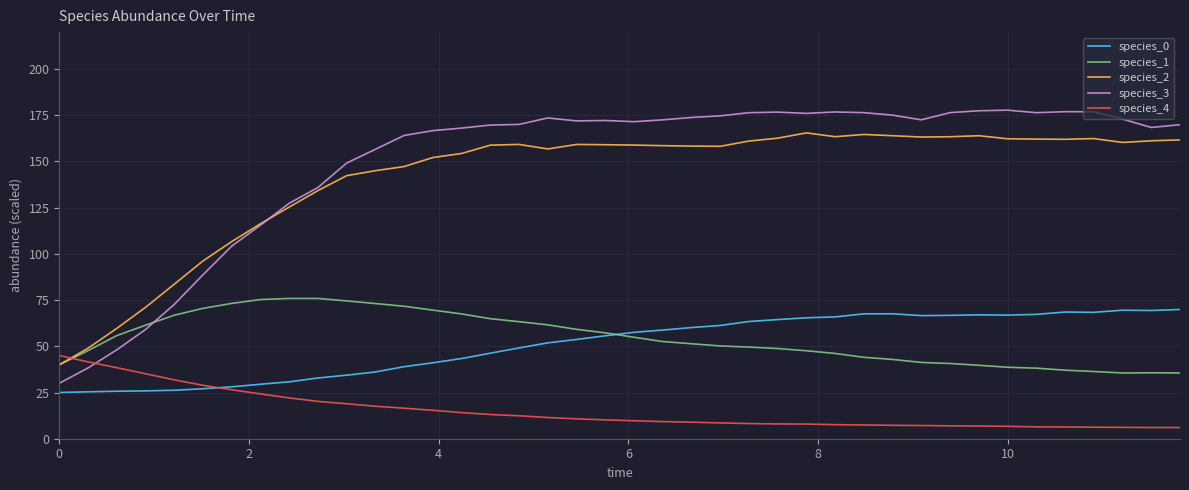

Which series has the largest range (max minus min)?

species_3